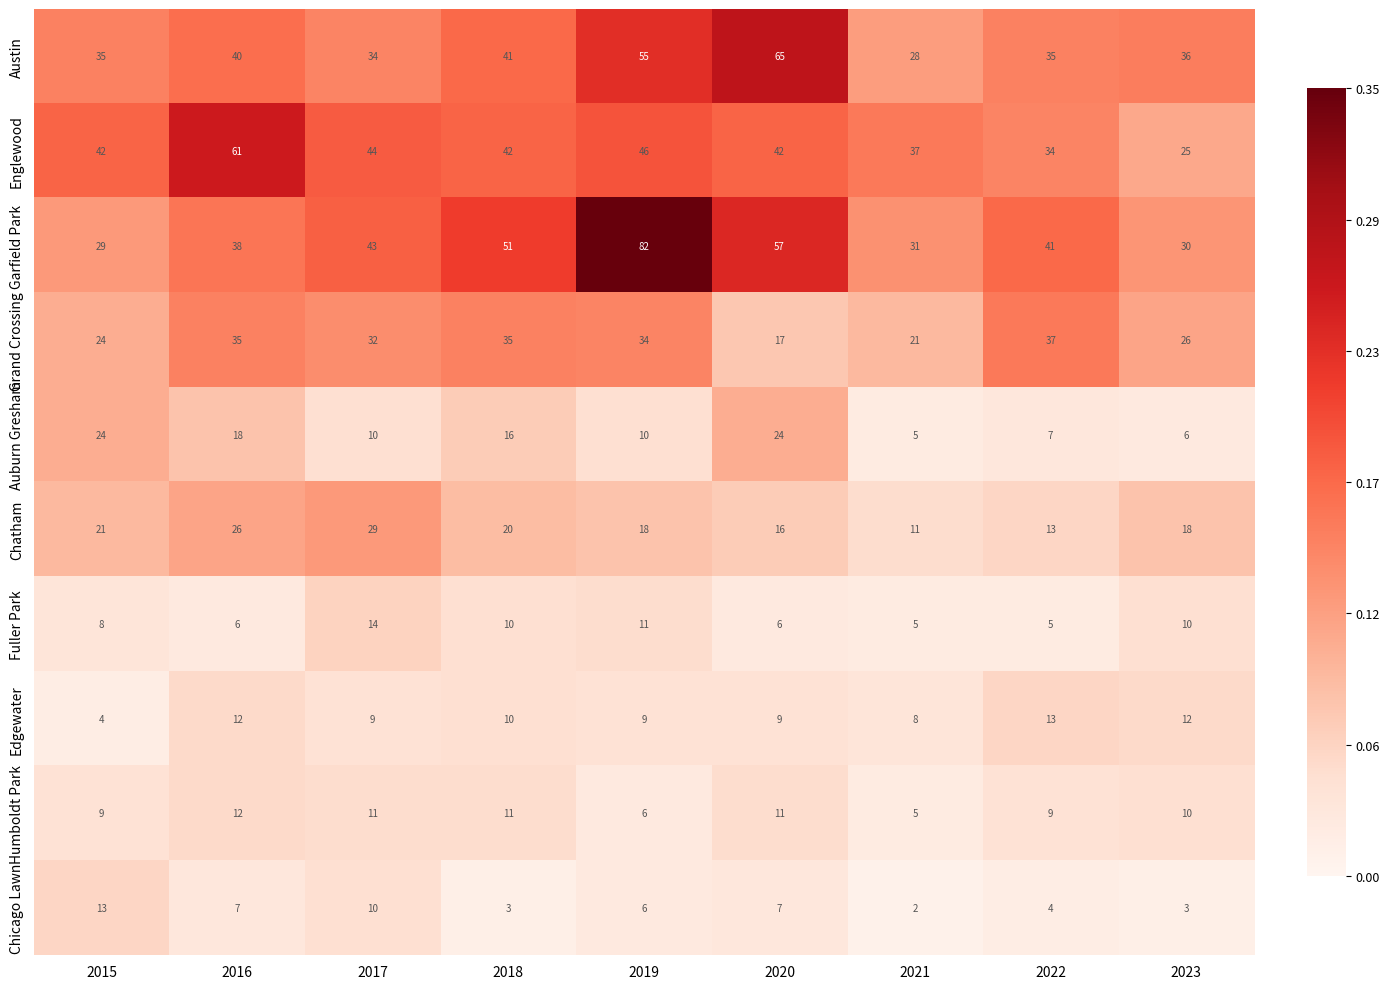

What is the total value across all series at 2020?

254